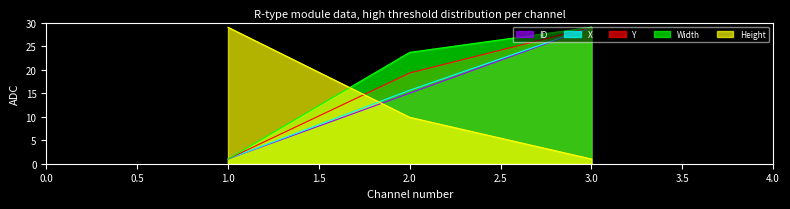

Between 1.0 and 2.0, which series saw the biggest shift?

Width